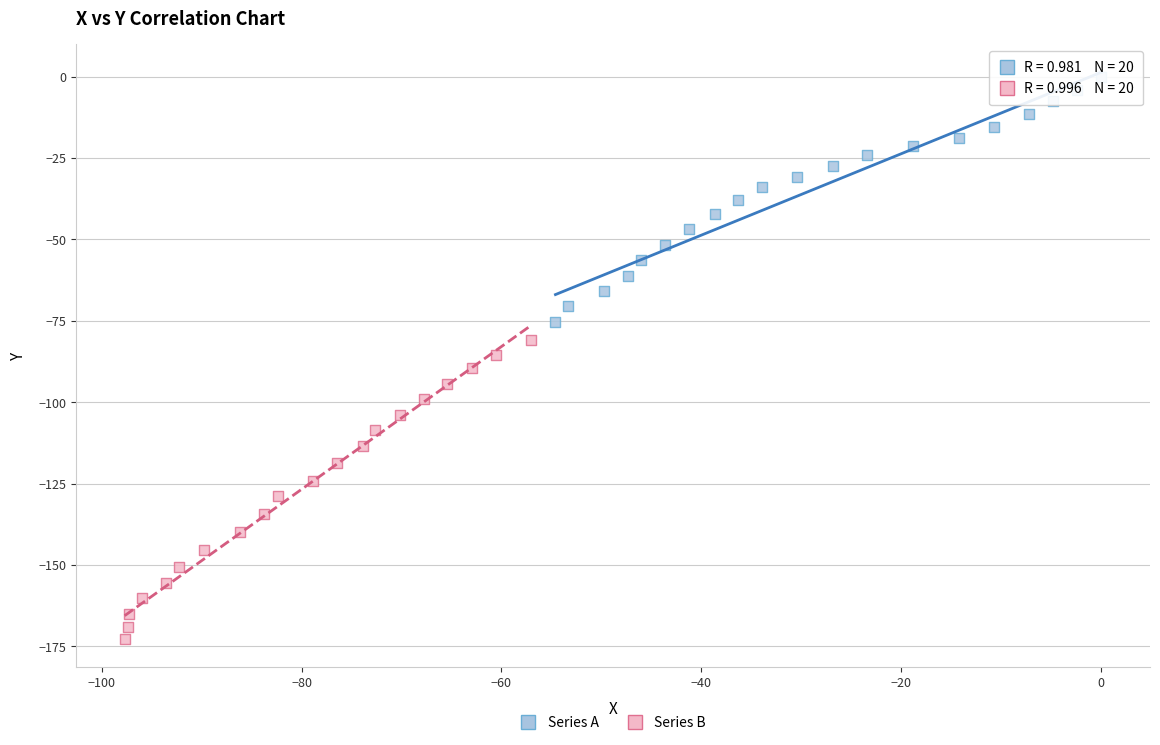

Which series contains the highest Y value?

Series A